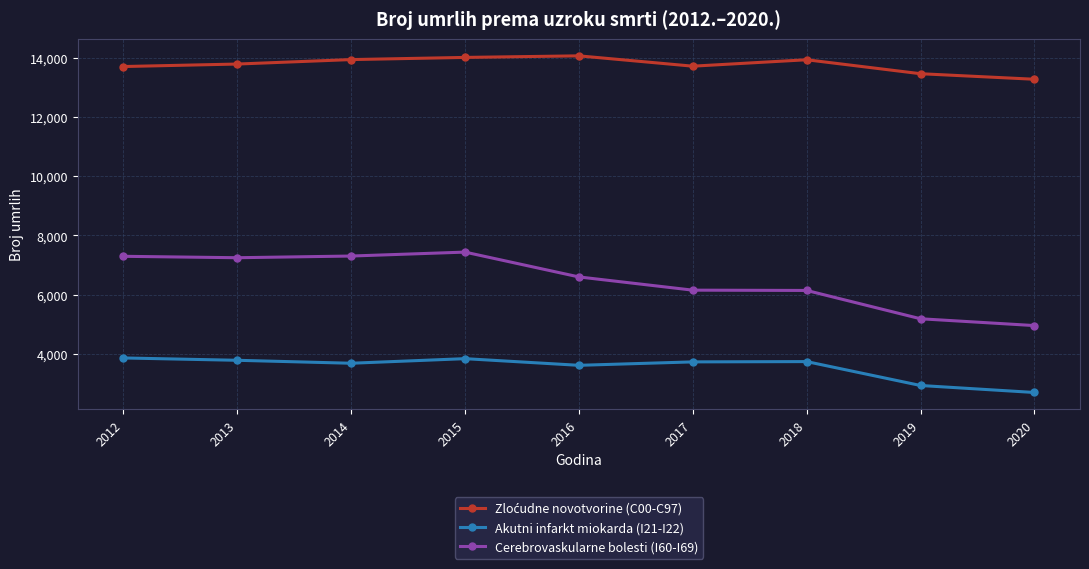

What is the maximum value for Cerebrovaskularne bolesti (I60-I69)?

7433